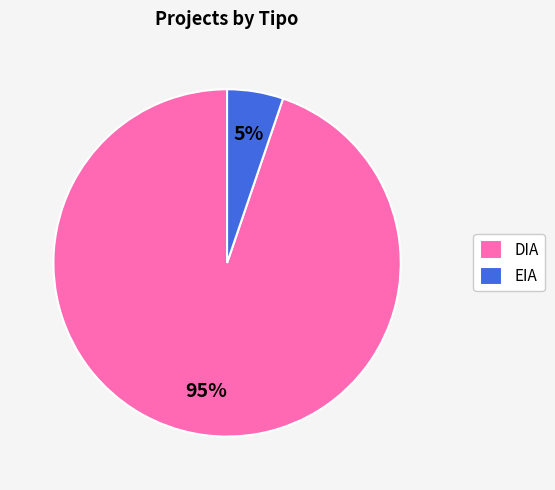

To the nearest percent, what is the average slice percentage?

50%